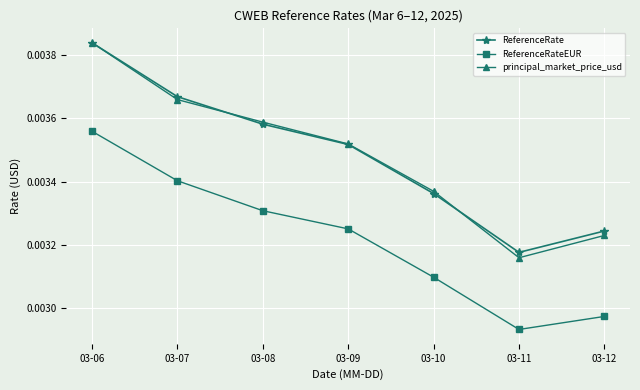

How many interior local valleys does the principal_market_price_usd series have?

1